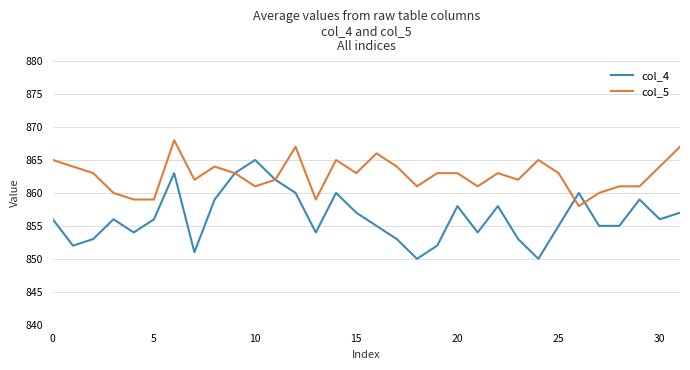

What is the maximum value shown in the chart?

868